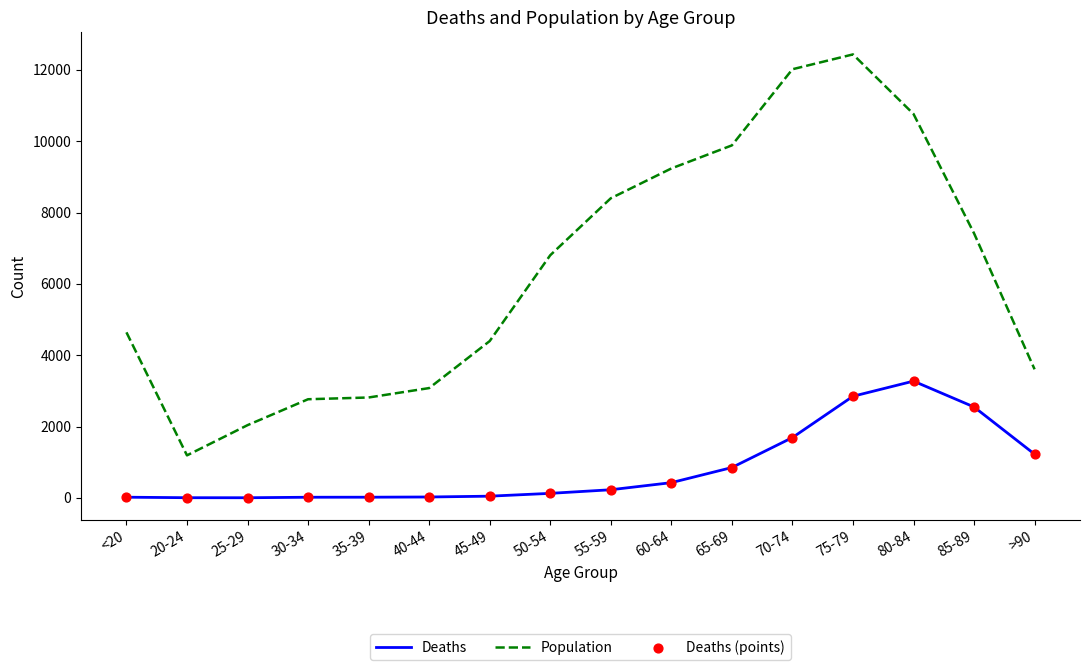

Which series changed the most between 60-64 and 80-84?

Deaths